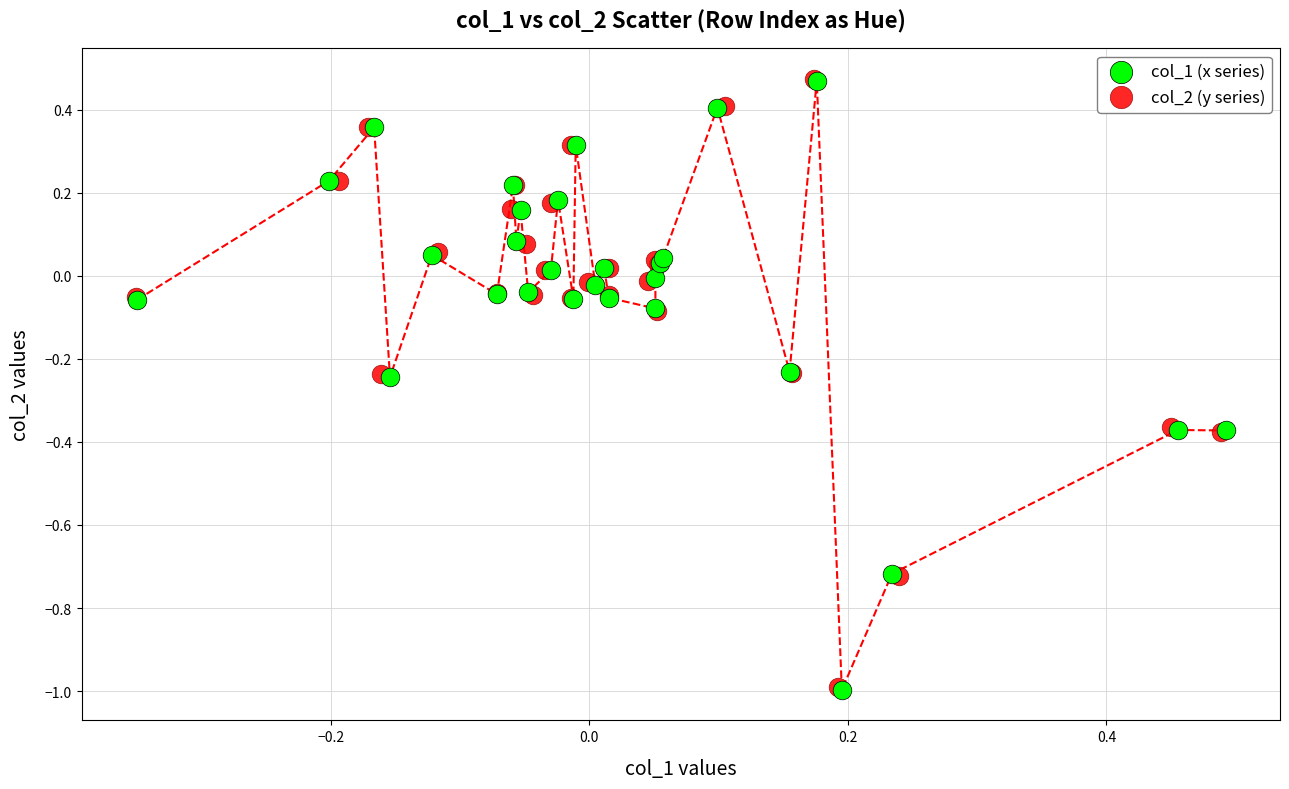

Which series has the largest Y range (max minus min)?

col_1 (x series)